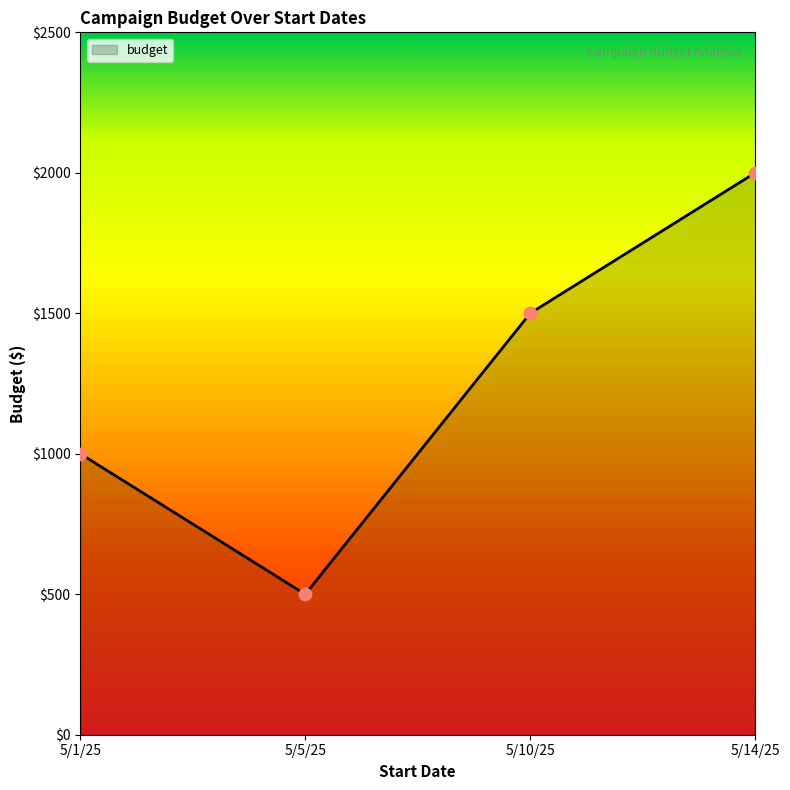

What is the change in value from 5/1/25 to 5/5/25?

-500